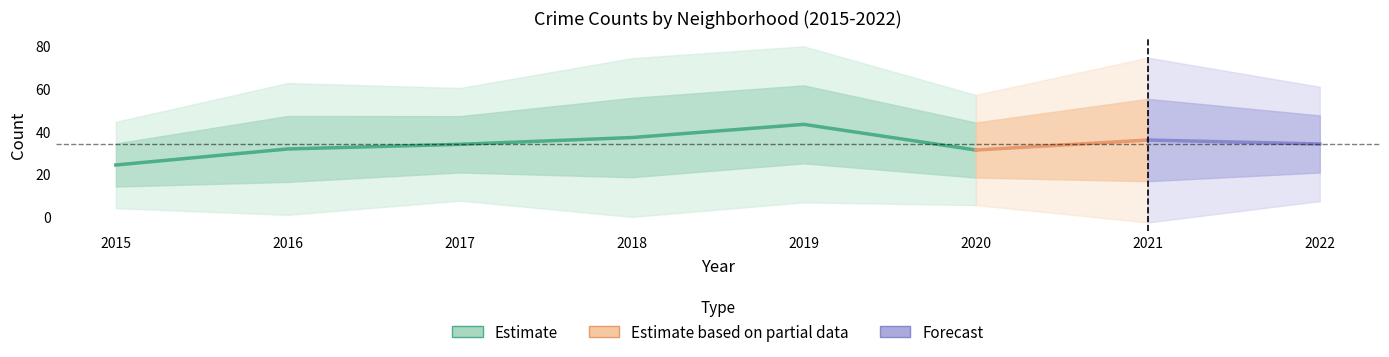

What is the spread (max minus min) of values at 7?

38